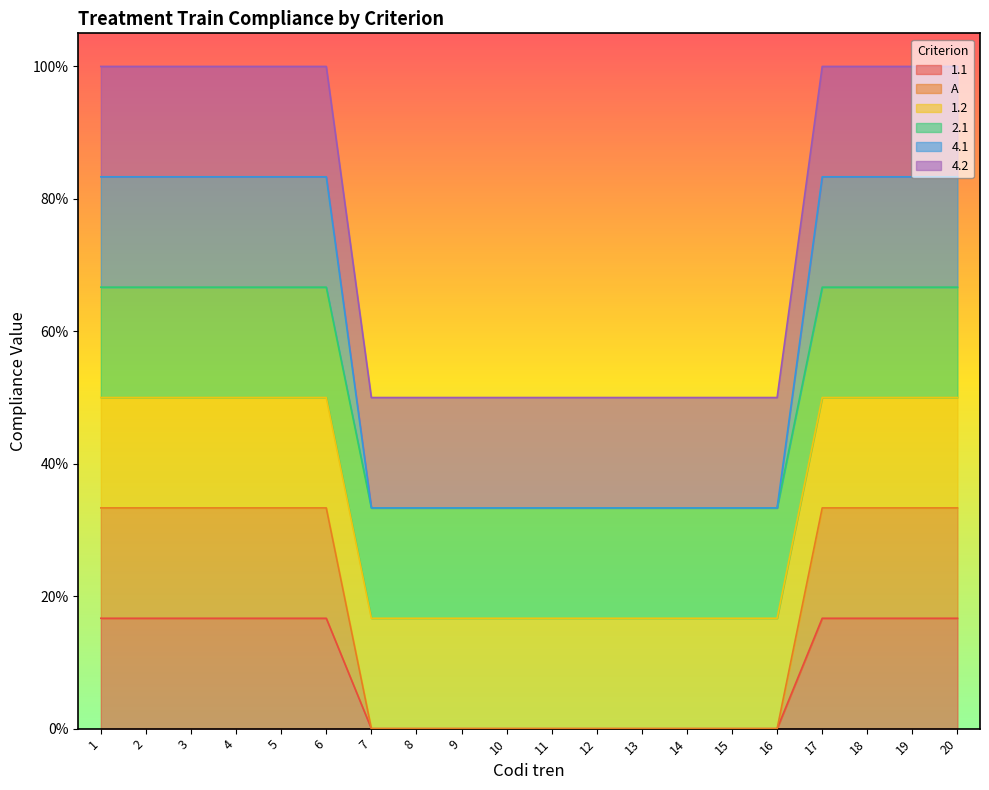

Which series has the largest total across all categories?

4.1